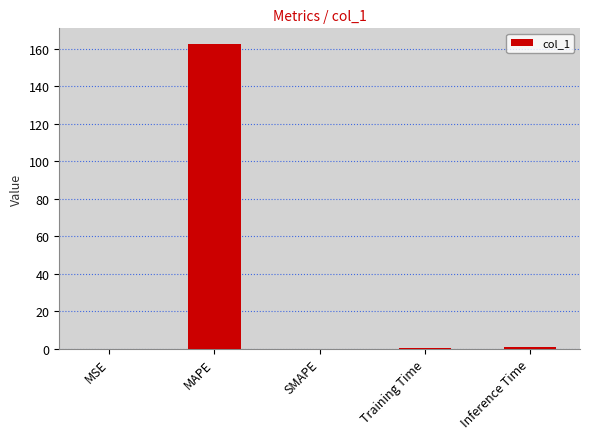

Which has a higher value, MAPE or MSE?

MAPE